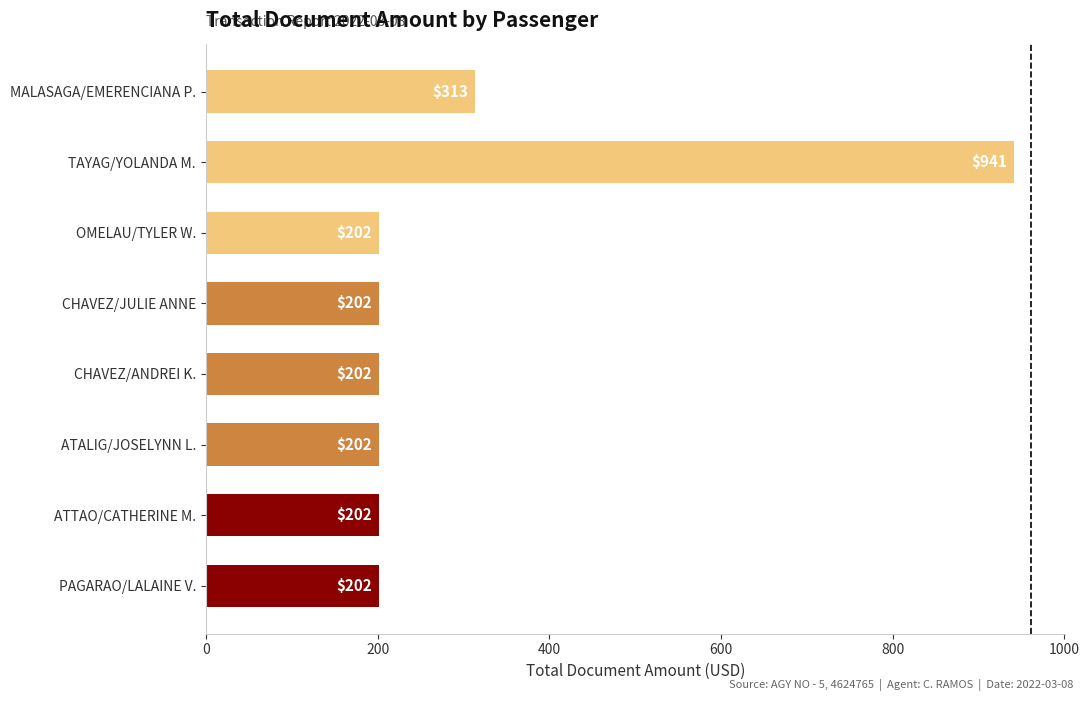

Reading bottom to top, what are all the values shown in this chart?

202	202	202	202	202	202	941	313